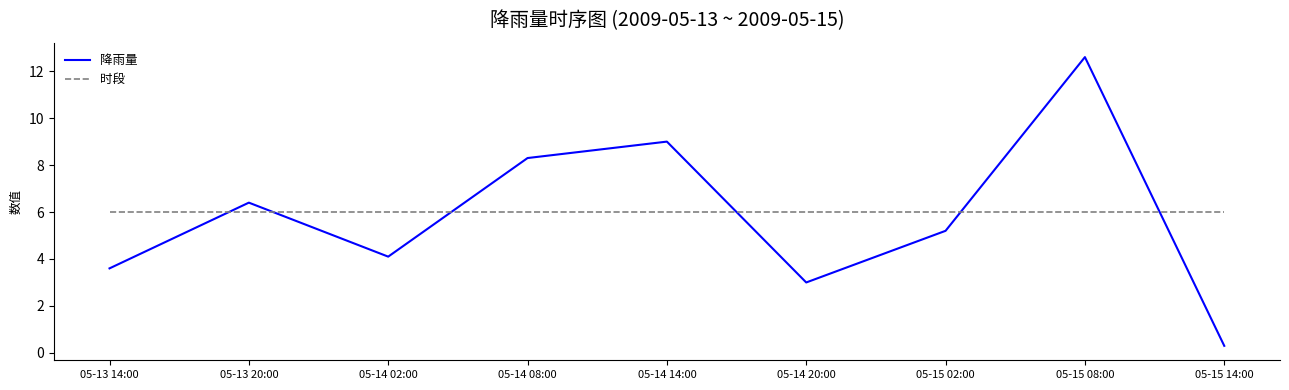

Reading right to left, what are all the values shown in this chart?

降雨量: 05-15 14:00=0.3	05-15 08:00=12.6	05-15 02:00=5.2	05-14 20:00=3.0	05-14 14:00=9.0	05-14 08:00=8.3	05-14 02:00=4.1	05-13 20:00=6.4	05-13 14:00=3.6
时段: 05-15 14:00=6.0	05-15 08:00=6.0	05-15 02:00=6.0	05-14 20:00=6.0	05-14 14:00=6.0	05-14 08:00=6.0	05-14 02:00=6.0	05-13 20:00=6.0	05-13 14:00=6.0